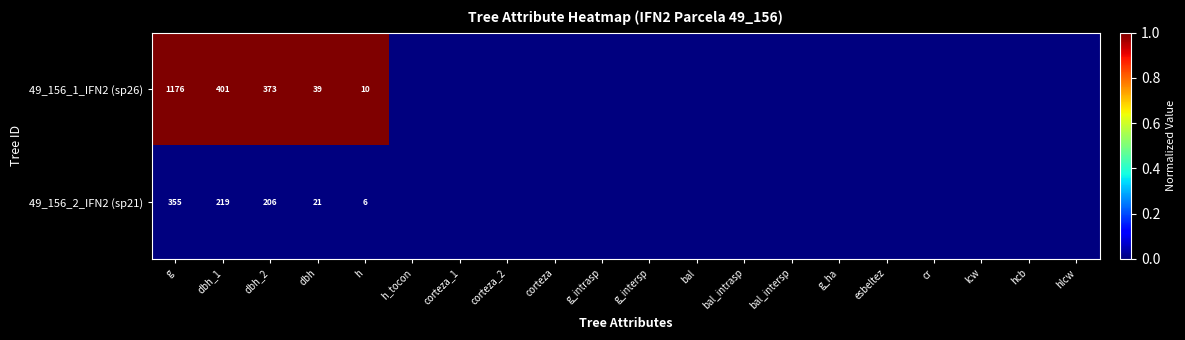

What is the spread (max minus min) of values at h?

4